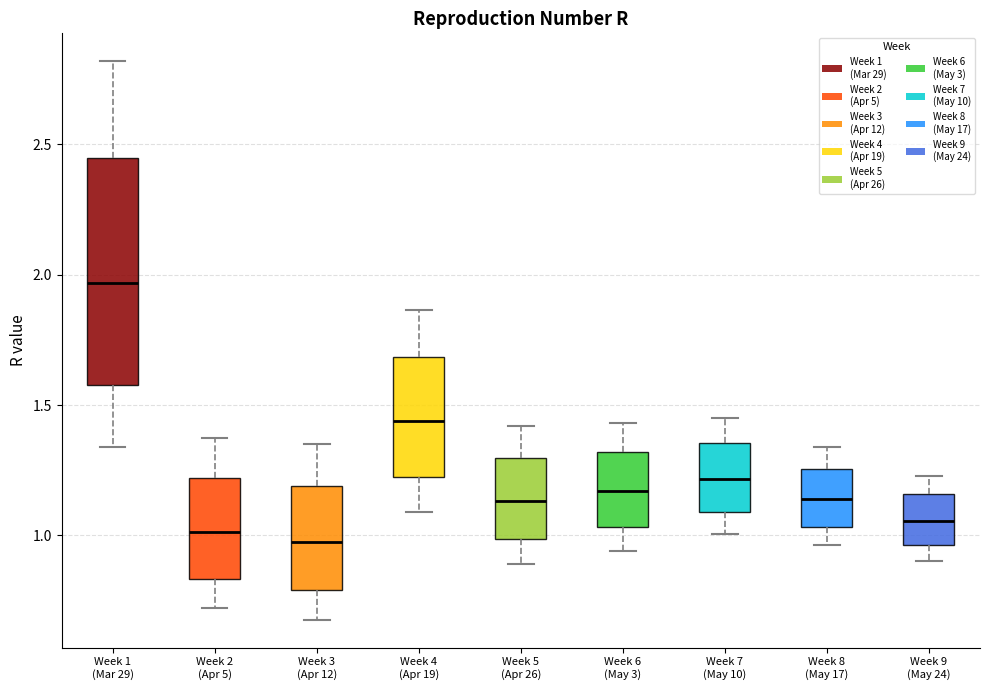

Where does the upper whisker of the box for Week 7 (May 10) end on the y-axis? The values are not printed on the chart, so give them approximately, as read against the axis.

1.45